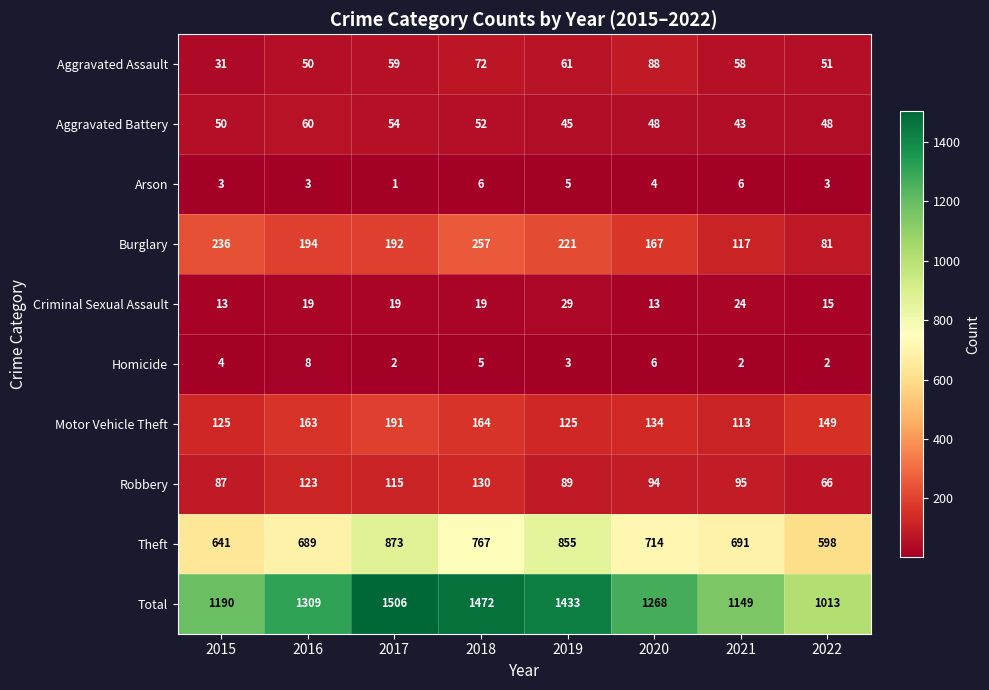

What is the smallest value displayed?

1